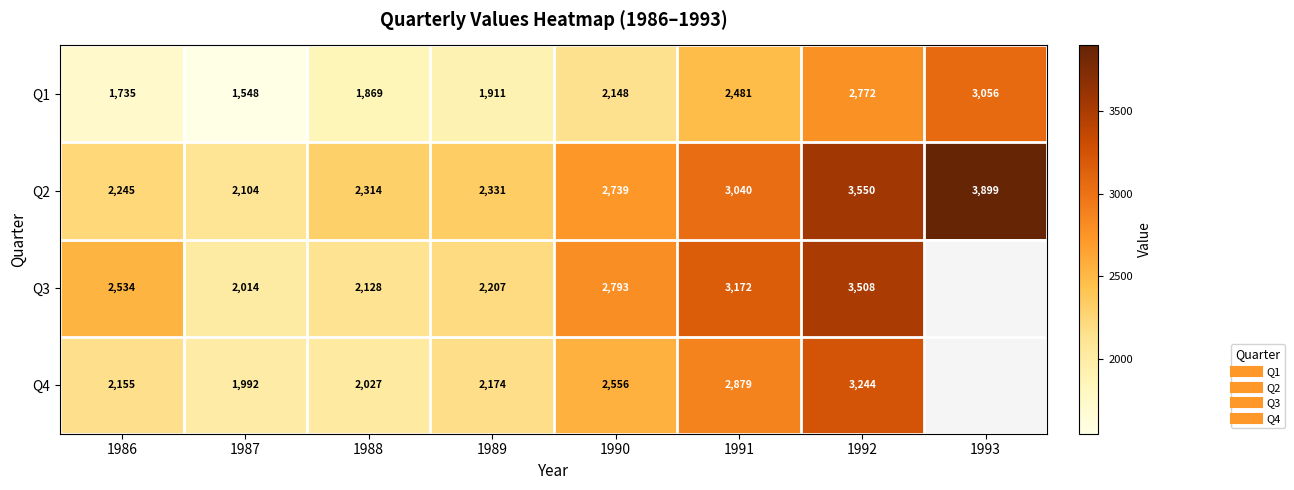

At which label is Q2 closest to 3001?

1991